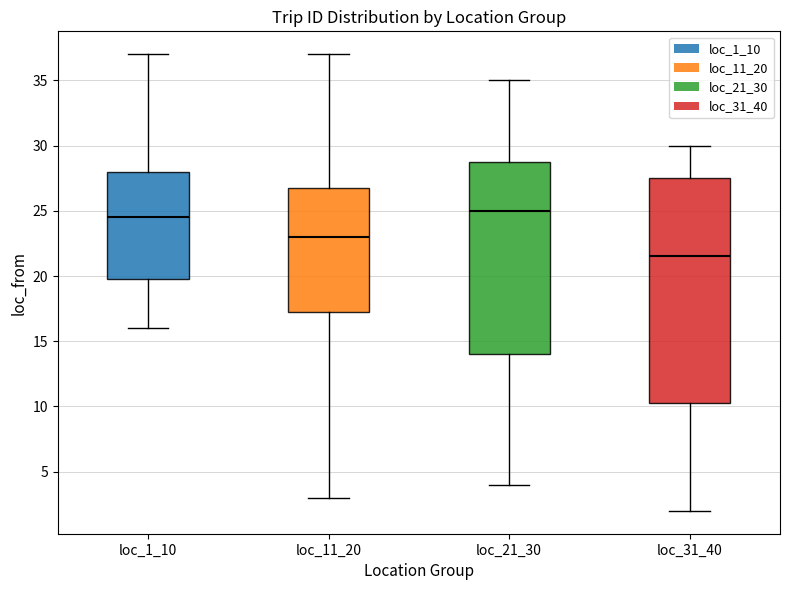

Which box has the highest median line?

loc_21_30